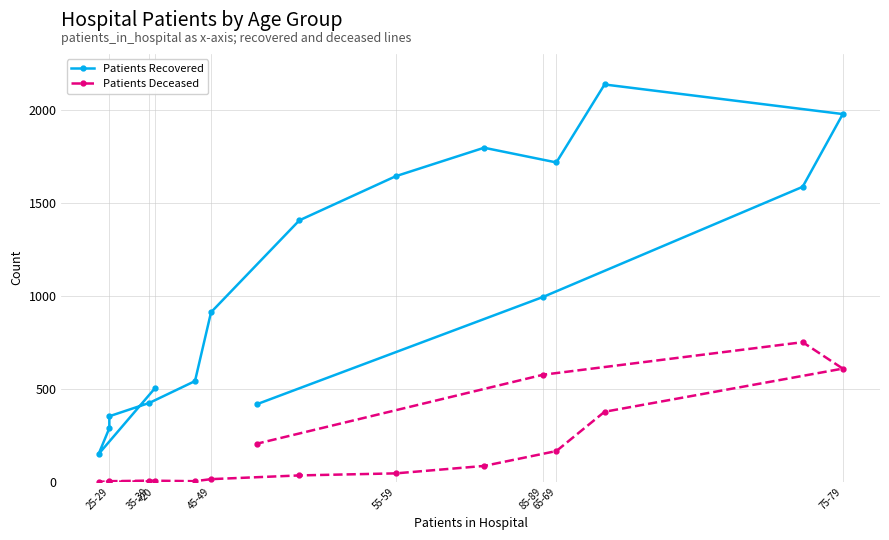

What is the label of the 13th point from the left?

75-79